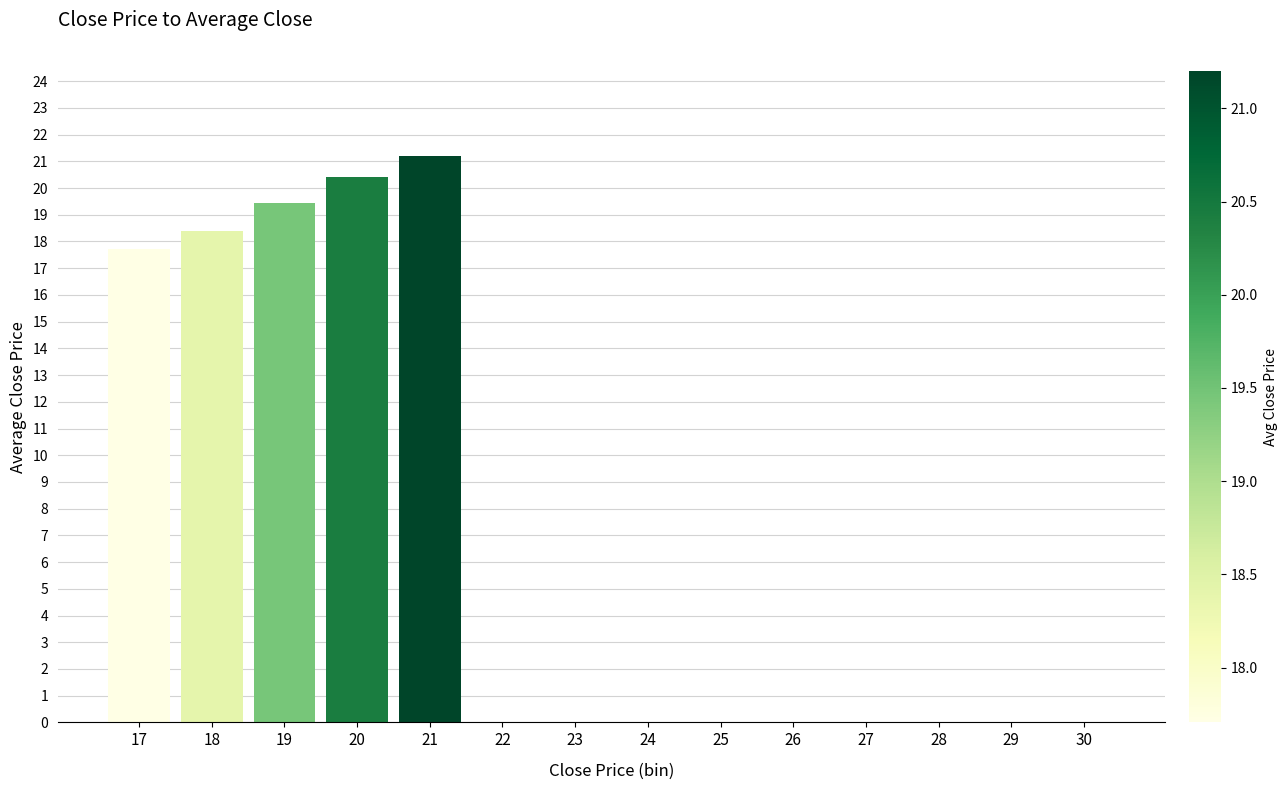

Reading left to right, what are all the values shown in this chart?

17=17.7	18=18.4	19=19.5	20=20.4	21=21.2	22=0.0	23=0.0	24=0.0	25=0.0	26=0.0	27=0.0	28=0.0	29=0.0	30=0.0